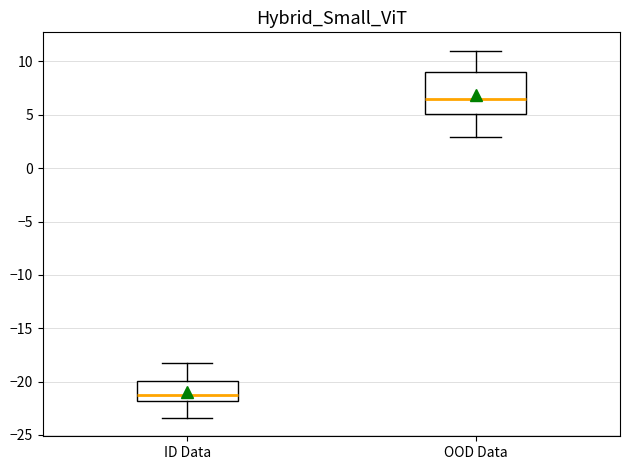

Reading left to right, read every box against the y-axis: the position of its median line, the range the box covers, and the ends of its whiskers. The values are not printed on the chart, so give them approximately, as read against the axis.

ID Data: median -21.0, box -22.0 to -20.0, whiskers -23.5 to -18.0
OOD Data: median 6.5, box 5.0 to 9.0, whiskers 3.0 to 11.0